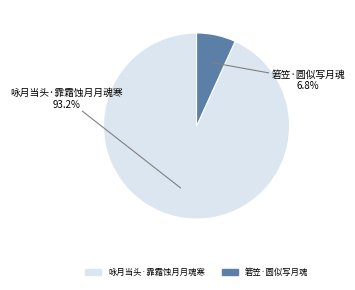

How many segments does this pie chart have?

2